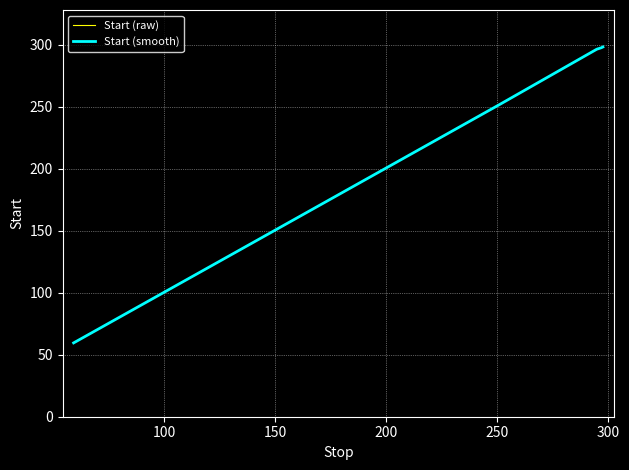

Reading left to right, list all the values displayed in this chart.

Start (raw): 59.6	139.8	252.2	296.6	297.8	298.4
Start (smooth): 59.6	139.8	252.2	296.6	297.8	298.4